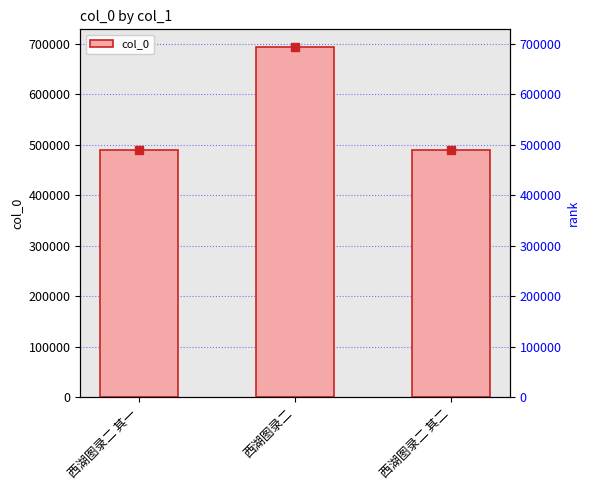

How many bars are there in total?

3